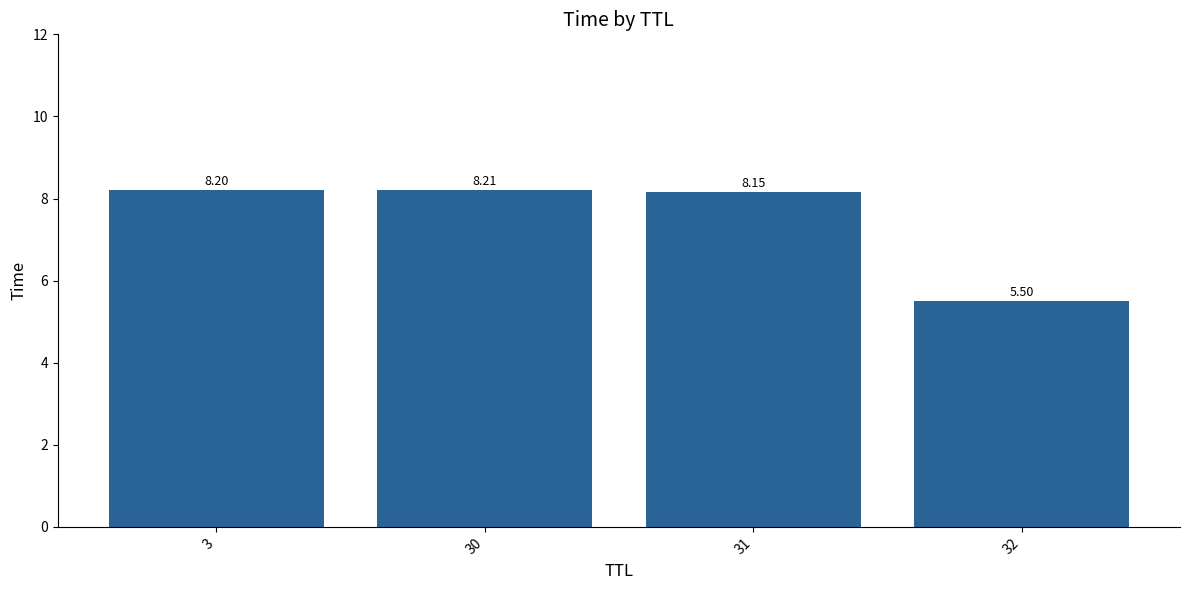

What is the minimum value shown in the chart?

5.5